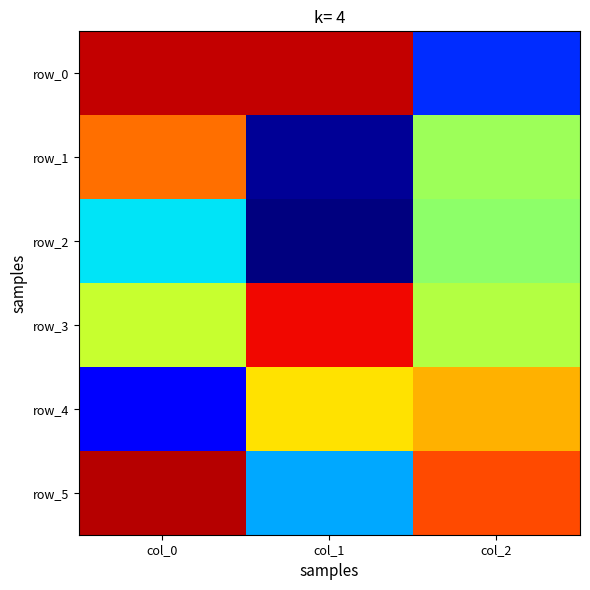

Is it true that row_4 equals 72 at col_2?

True